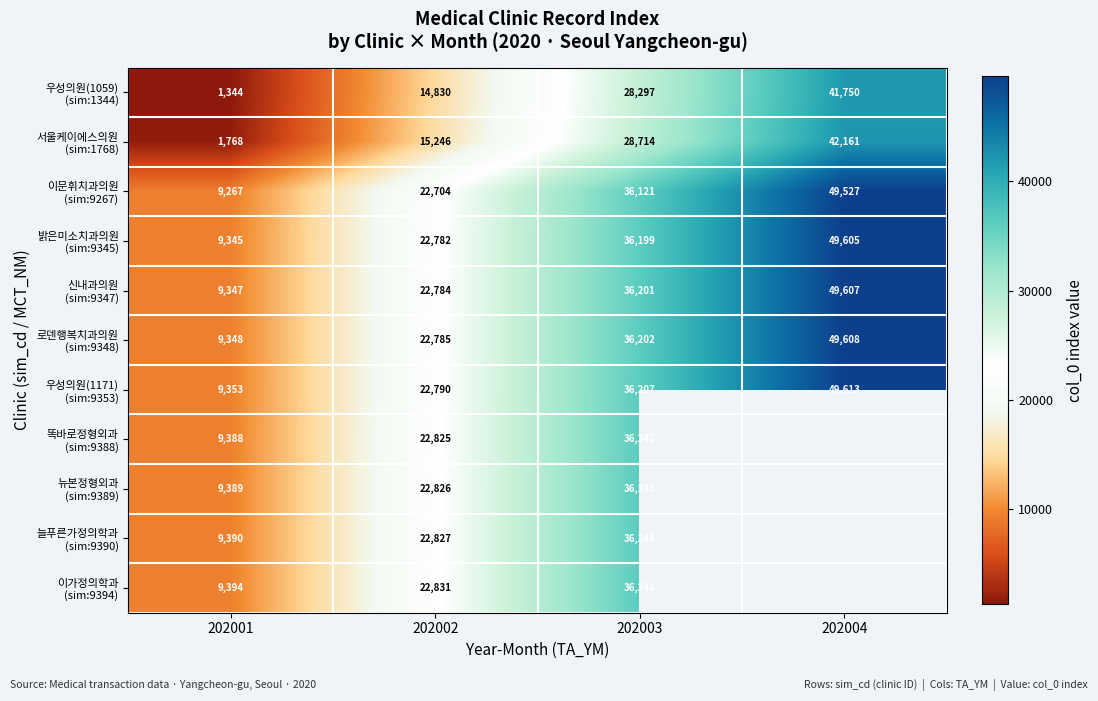

What is the spread (max minus min) of values at 202001?

8050